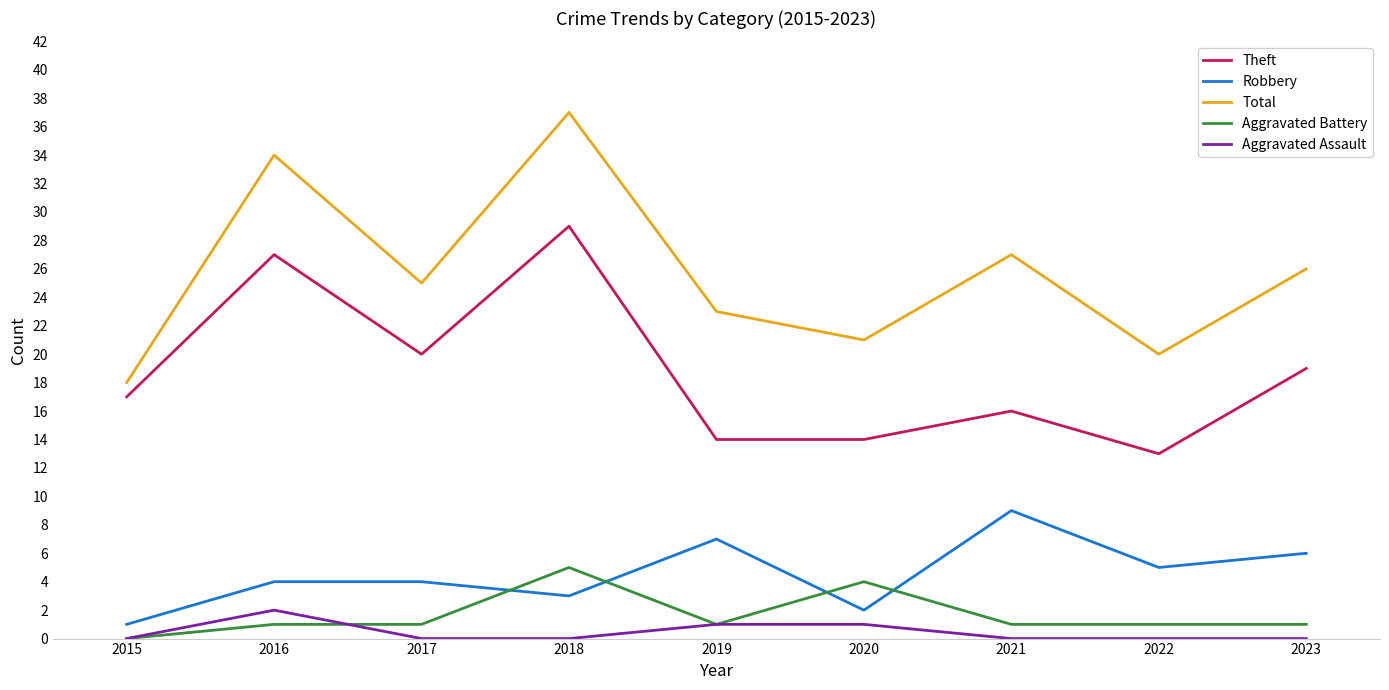

Does the chart display data point markers on the line(s)?

No